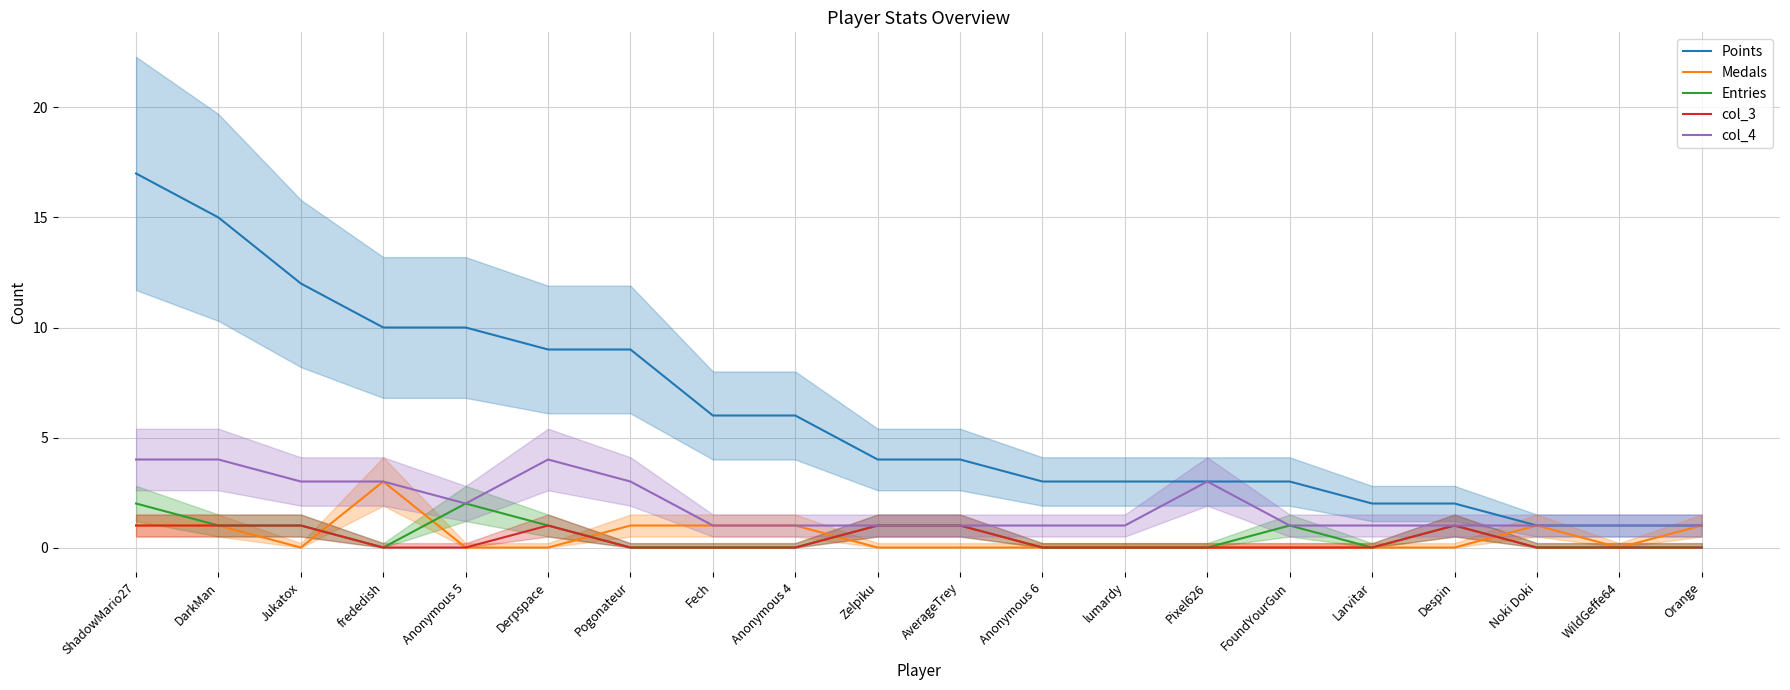

How many lines are shown in the chart?

5